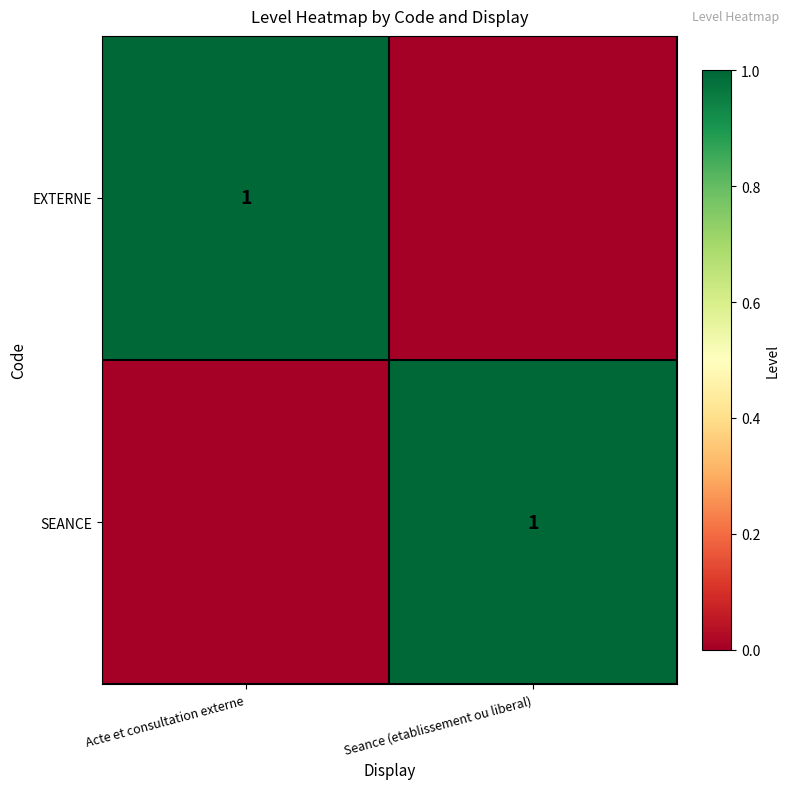

Is it true that EXTERNE equals 1 at Acte et consultation externe?

True